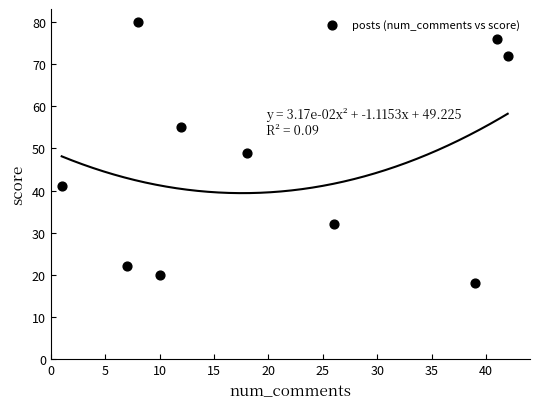

What is the range of Y values (max minus min)?

62